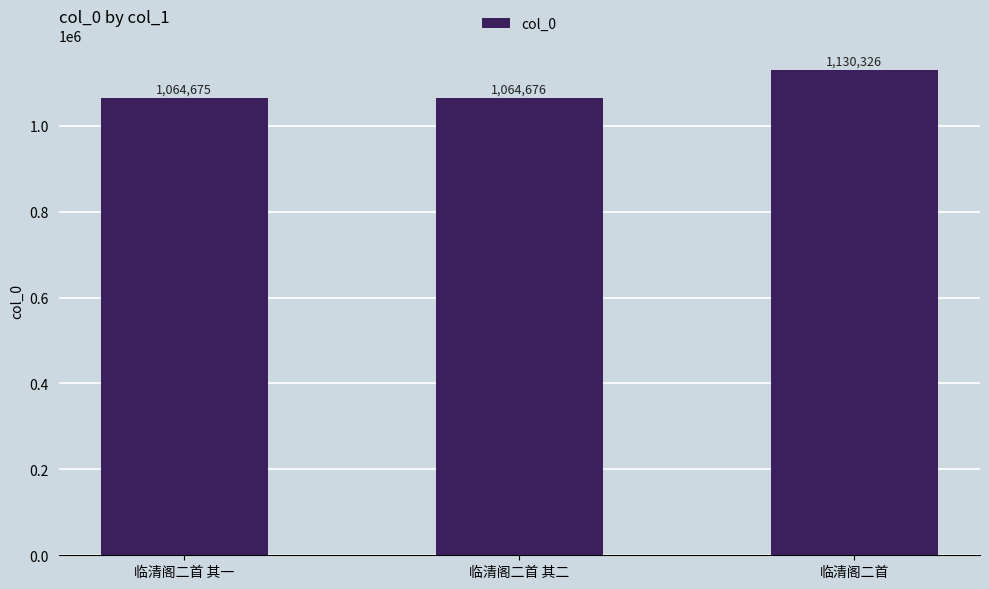

What is the difference between the maximum and minimum values?

65651